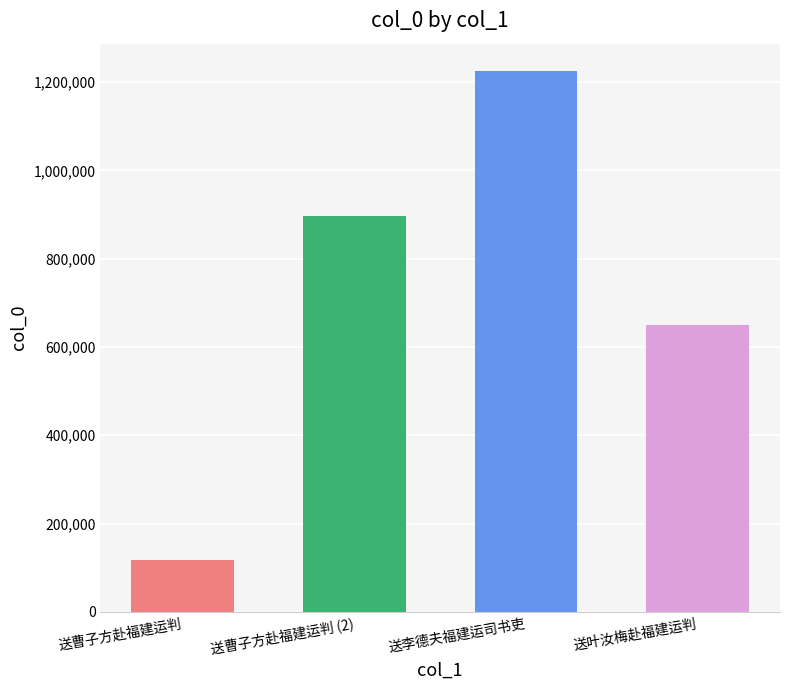

Where is the data nearest to the value 671648?

送叶汝梅赴福建运判